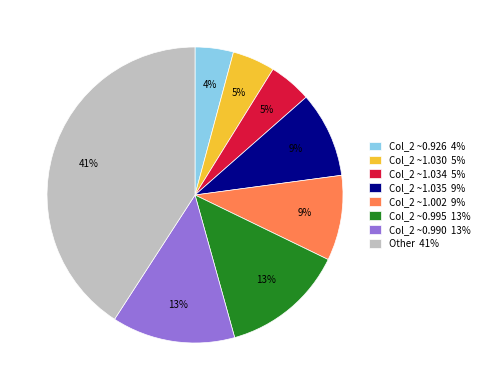

To the nearest percent, what is the average slice percentage?

12%